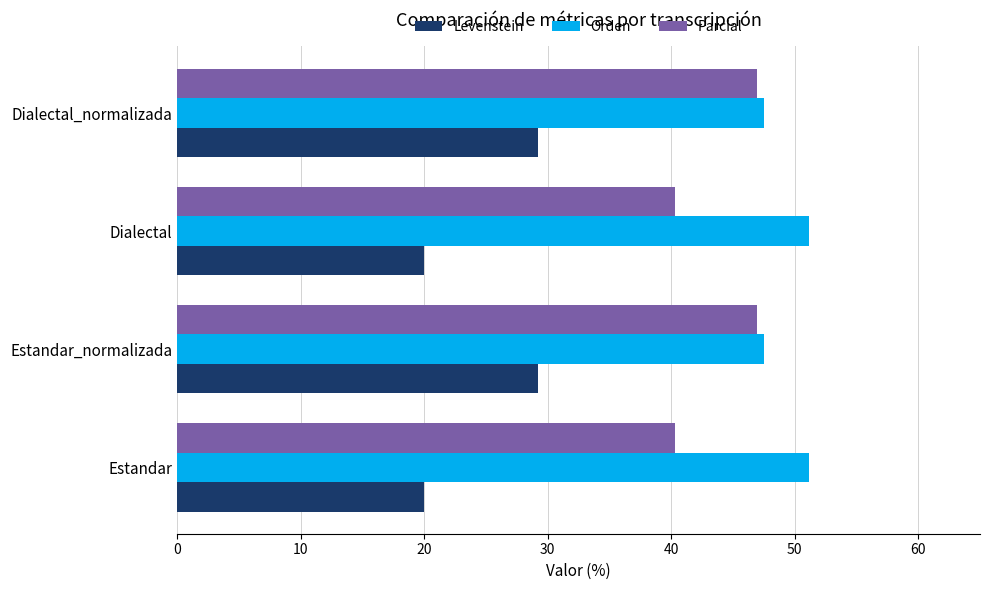

At how many categories does at least one series exceed 41?

4